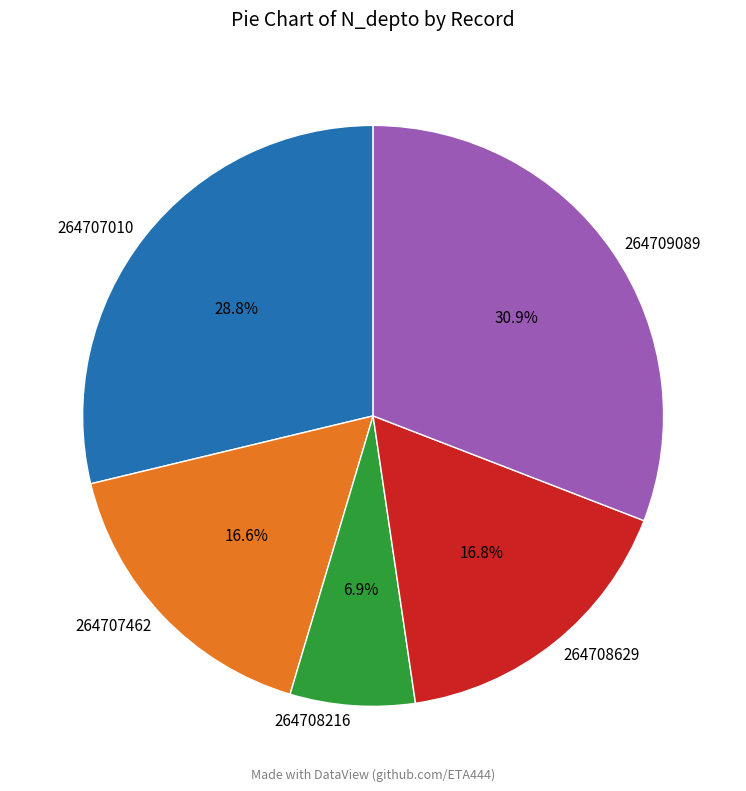

Is there a majority slice in this chart?

No